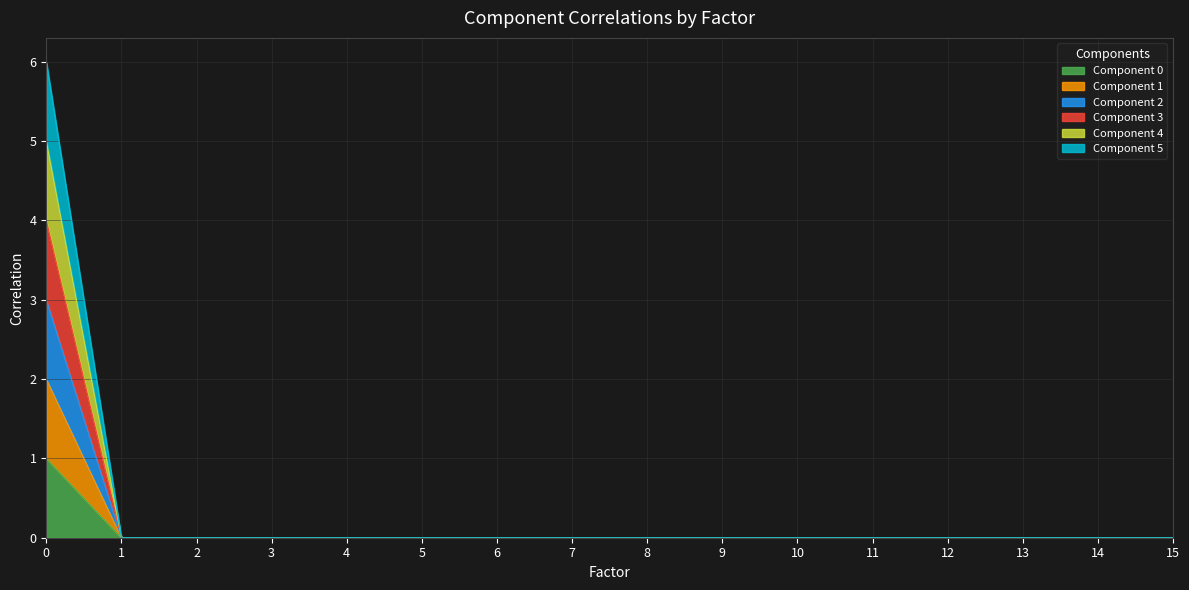

How many values in Component 1 are above zero?

1